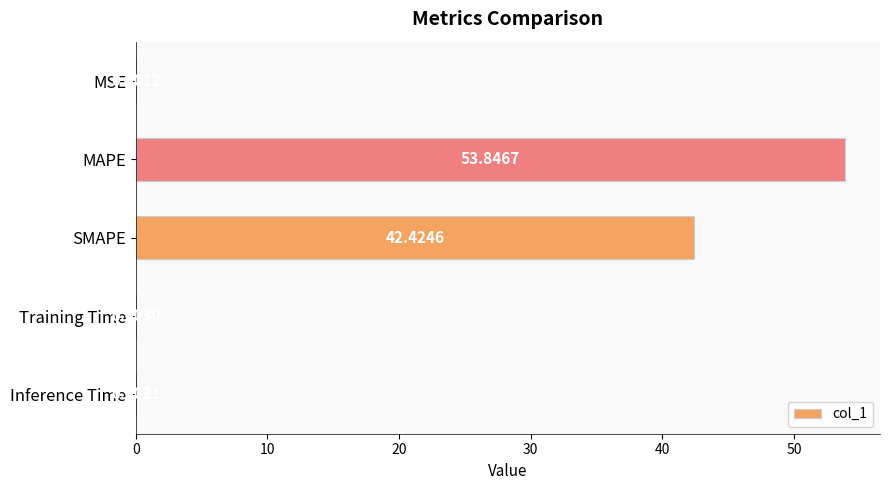

At which label is the value closest to 26?

SMAPE